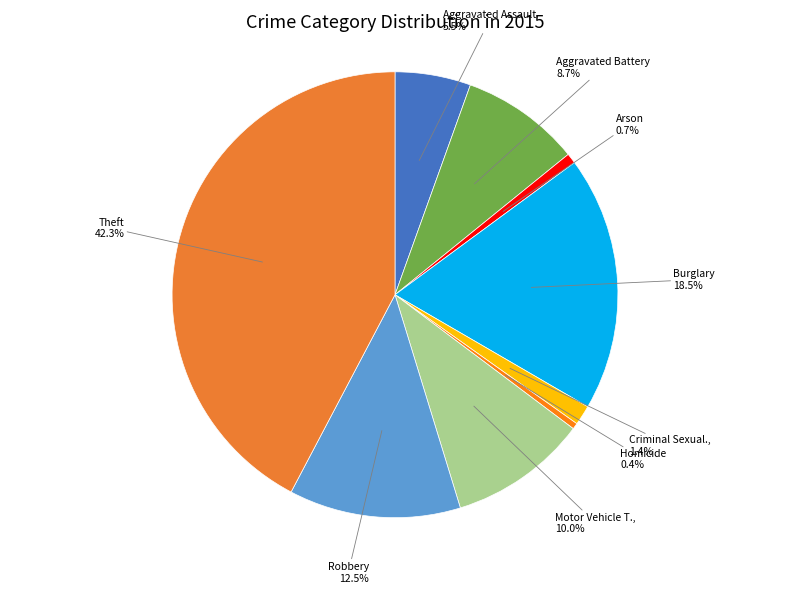

How many slices are in this pie chart?

9